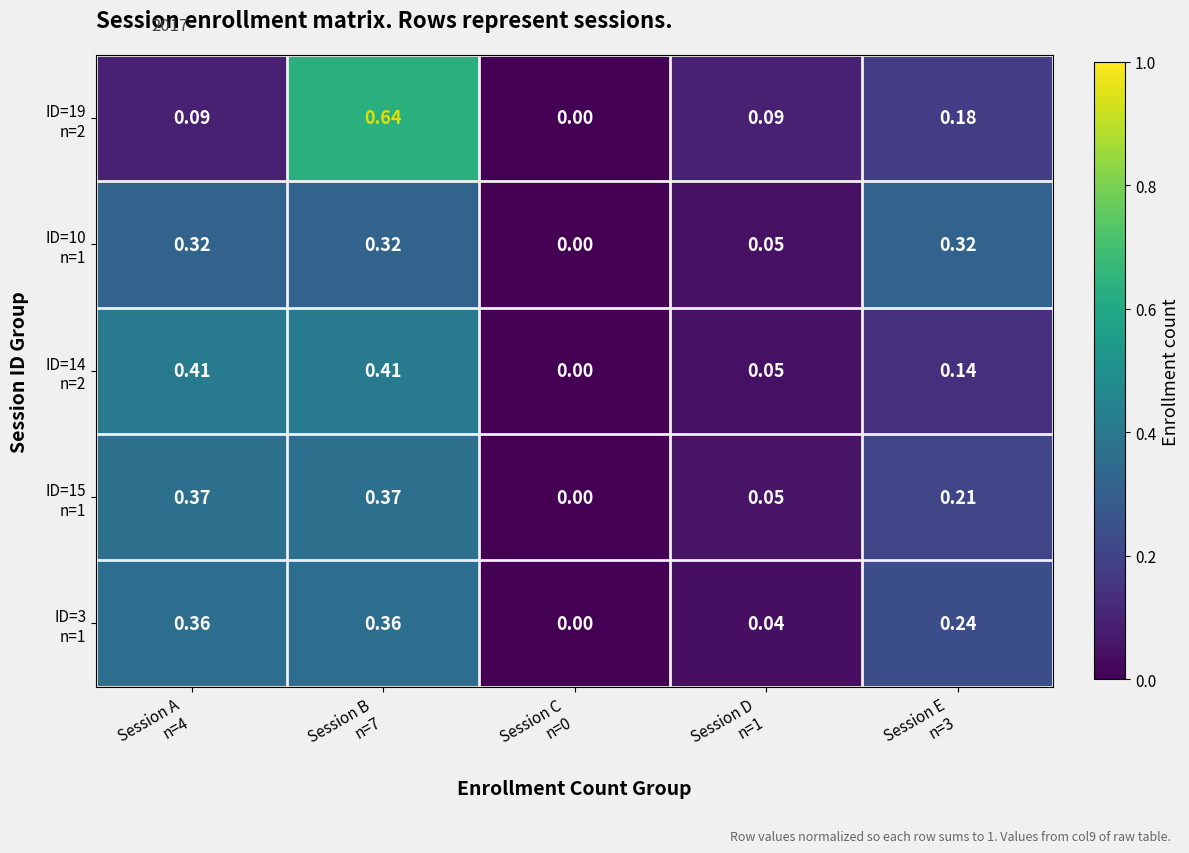

What is the difference between the highest and lowest values at Session B
n=7?

0.3